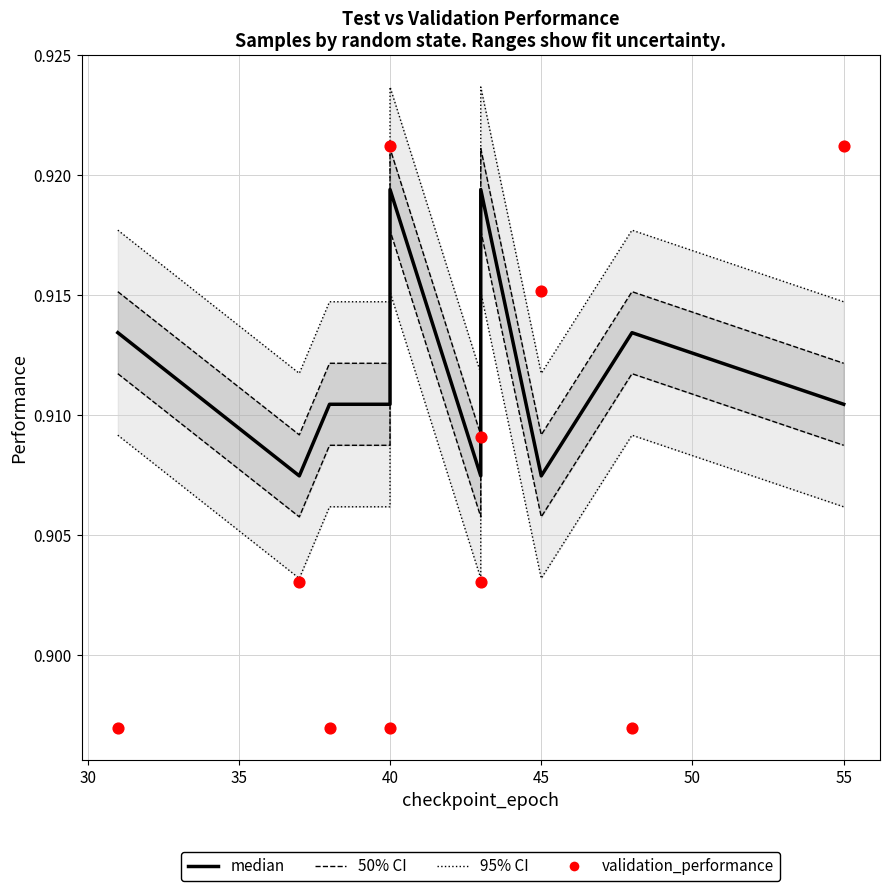

Which series contains the lowest Y value?

validation_performance